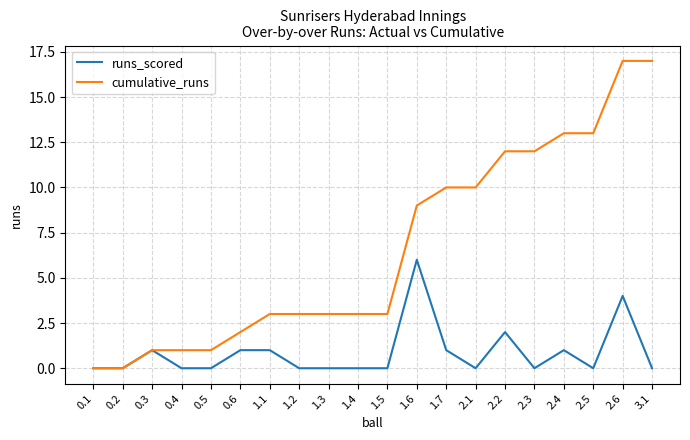

What is the difference between the maximum and minimum values in the cumulative_runs series?

17